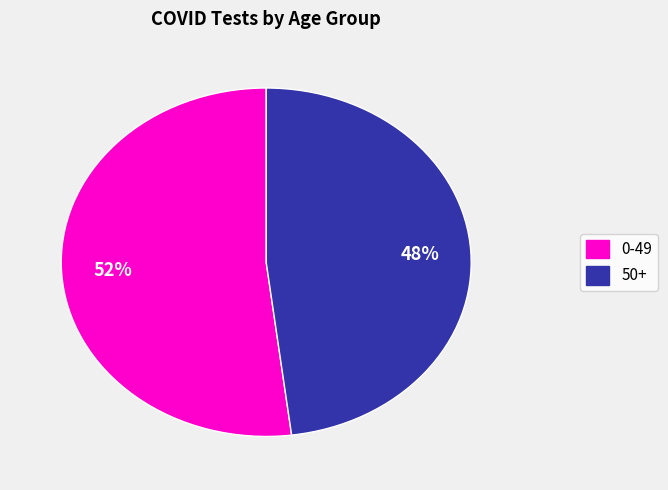

Is there a majority slice in this chart?

Yes